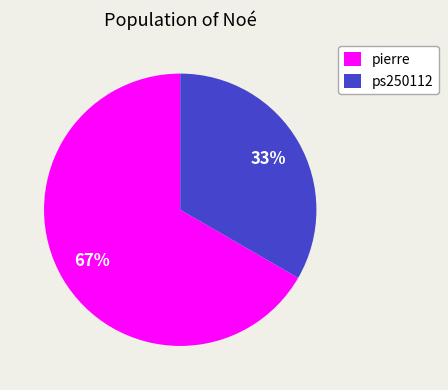

How many segments does this pie chart have?

2